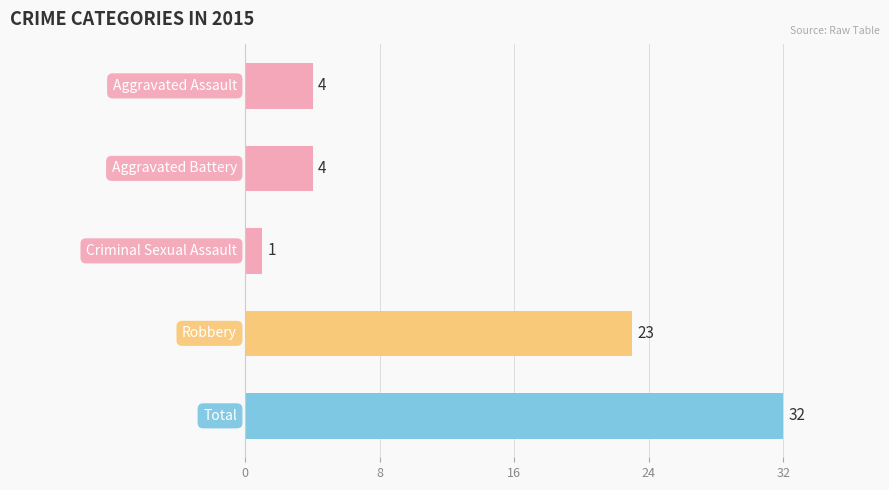

What is the label of the 2nd bar from the left?

Aggravated Battery